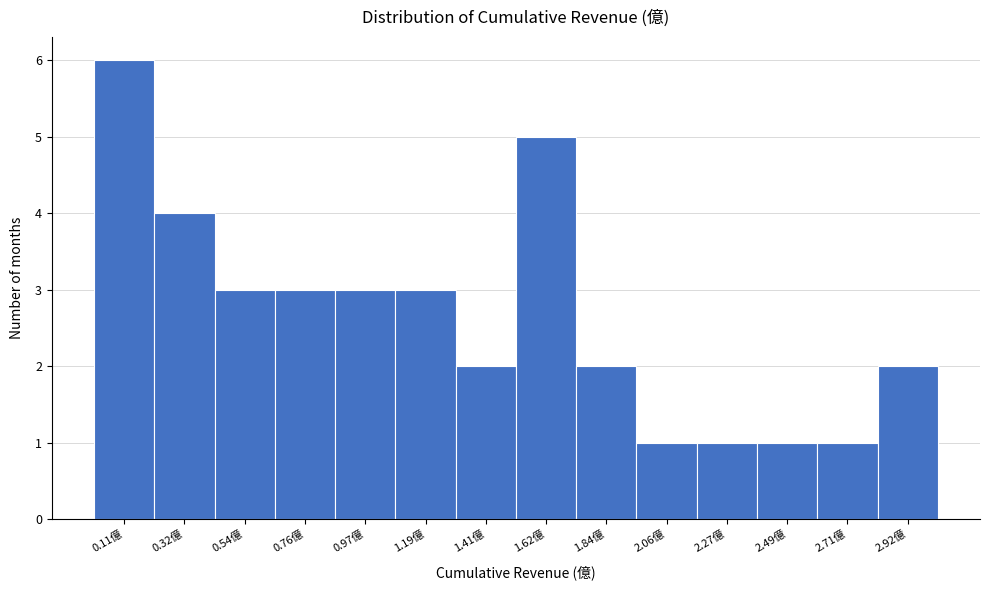

Reading left to right, extract all data points from this chart.

0.11億=6	0.32億=4	0.54億=3	0.76億=3	0.97億=3	1.19億=3	1.41億=2	1.62億=5	1.84億=2	2.06億=1	2.27億=1	2.49億=1	2.71億=1	2.92億=2